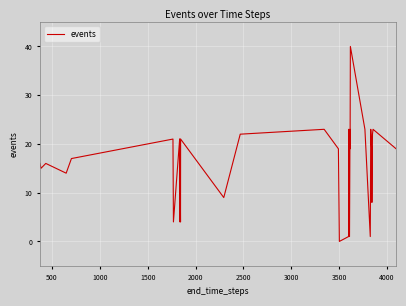

What is the maximum value shown in the chart?

40